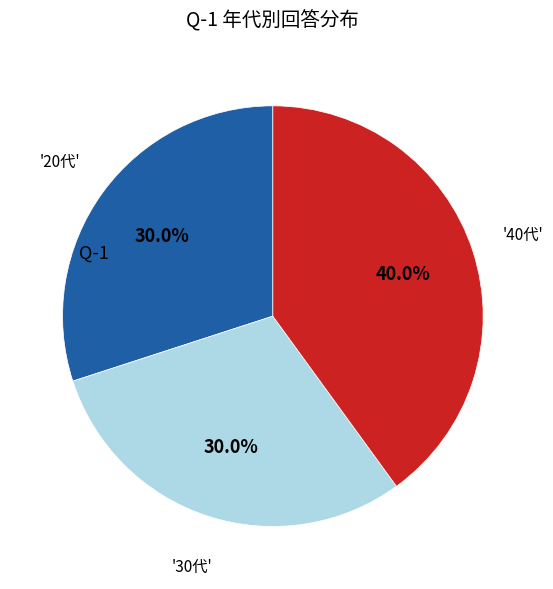

Is there a majority slice in this chart?

No